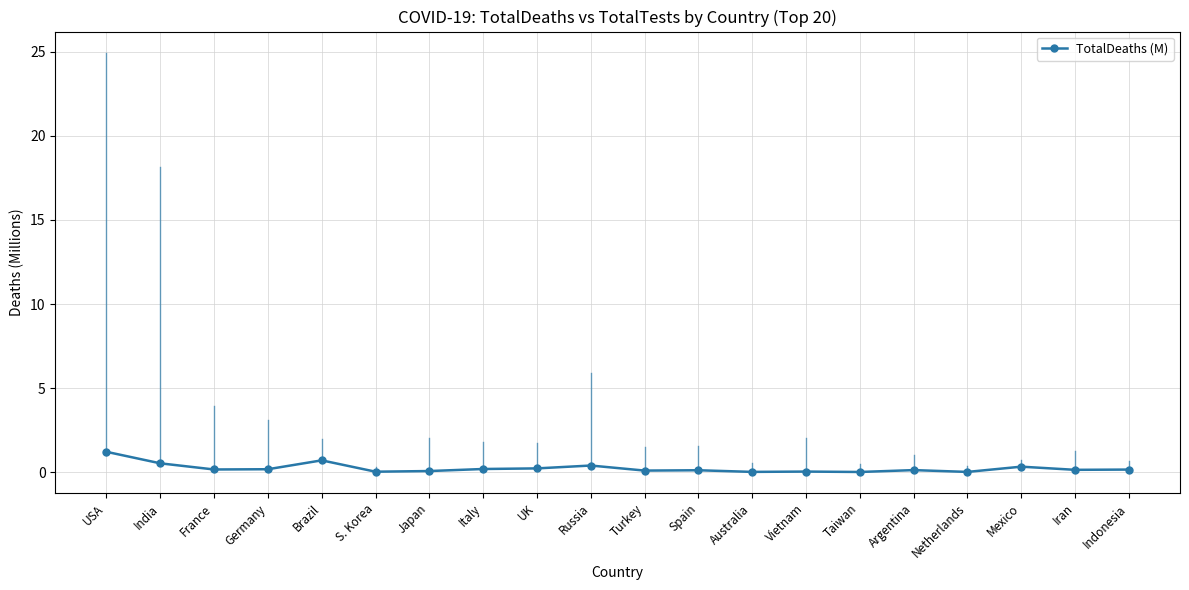

What is the difference between the values at USA and Indonesia?

1.1